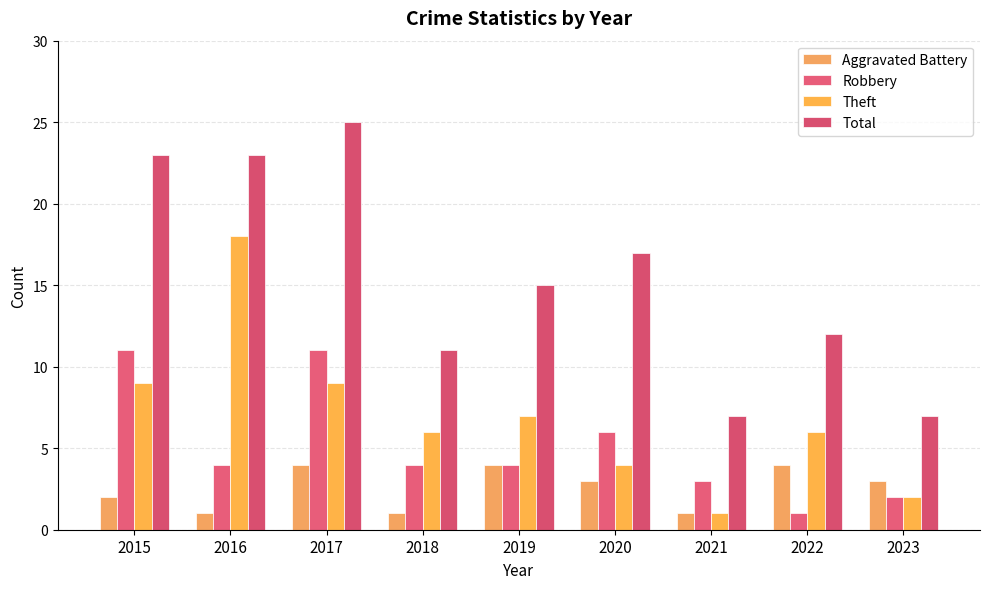

What is the average value of the Robbery series?

5